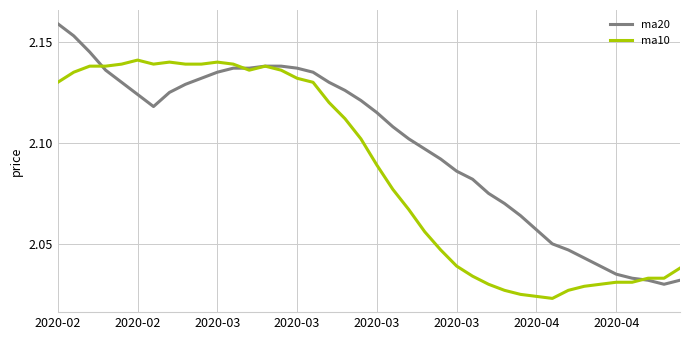

Which series has the largest total across all categories?

ma20